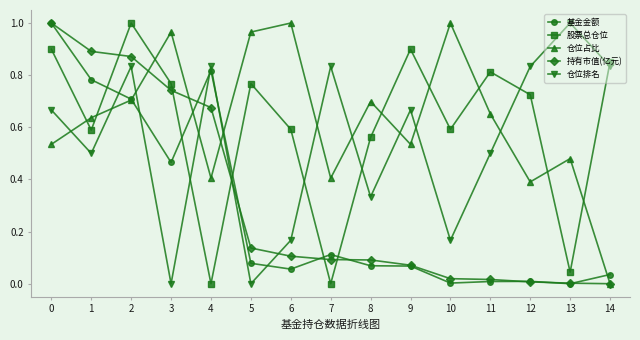

True or false: 股票总仓位 has more than 2 points higher than both neighbors.

True